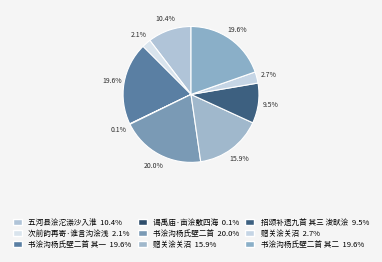

Which slice is the smallest?

谒禹庙·亩浍敷四海